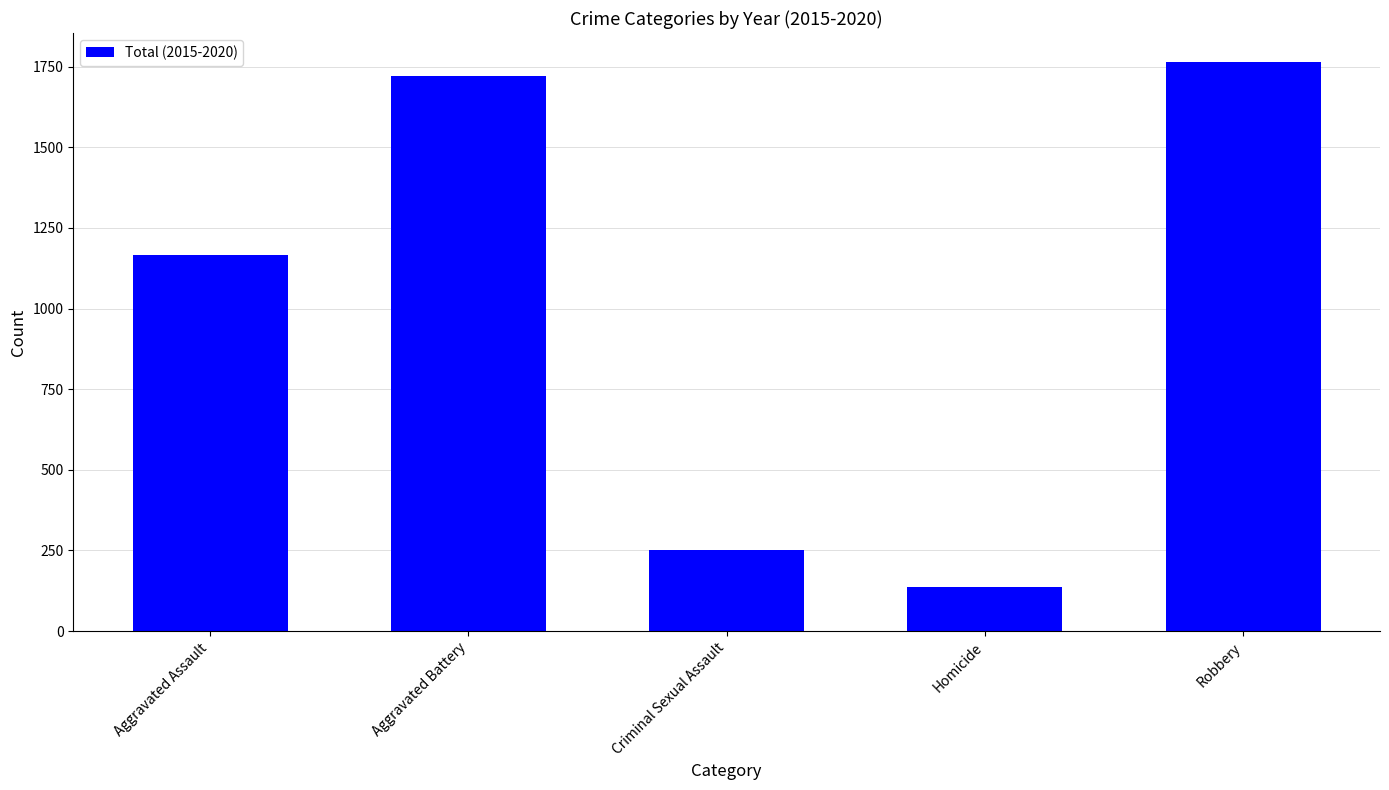

What is the difference between the second highest and minimum values?

1585